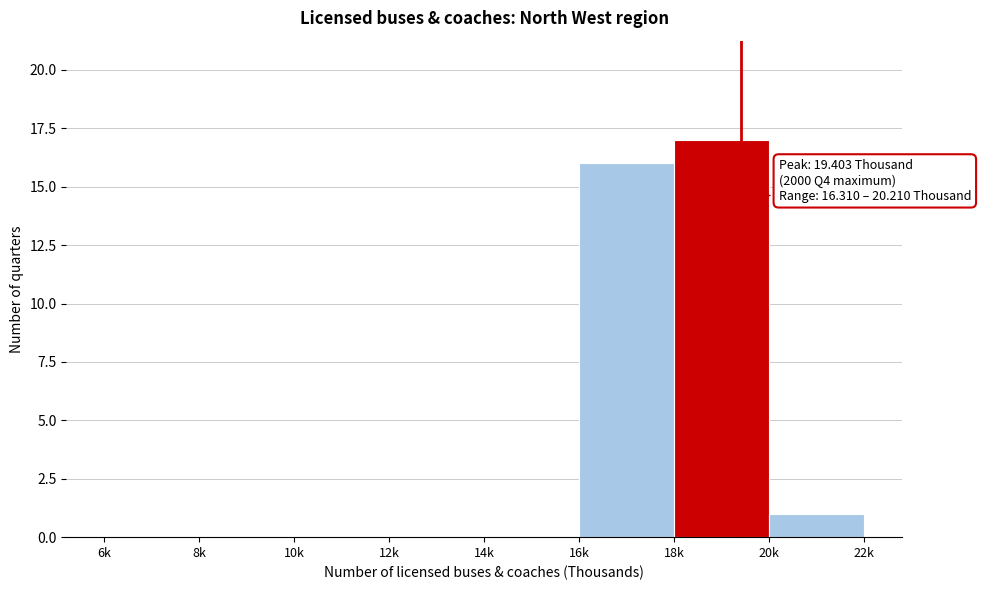

Reading right to left, extract all data points from this chart.

20k=1	18k=17	16k=16	14k=0	12k=0	10k=0	8k=0	6k=0